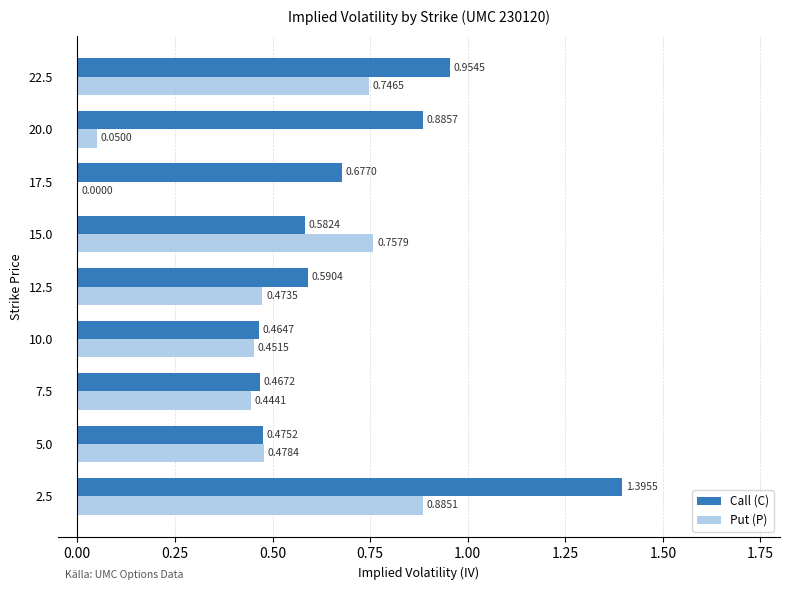

At which label does Put (P) reach its peak?

2.5